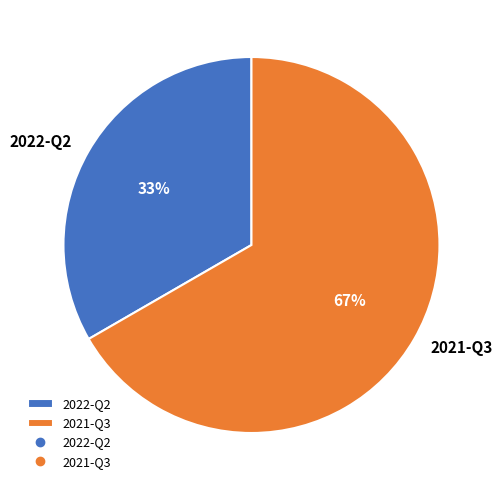

Count the number of slices in the pie.

2